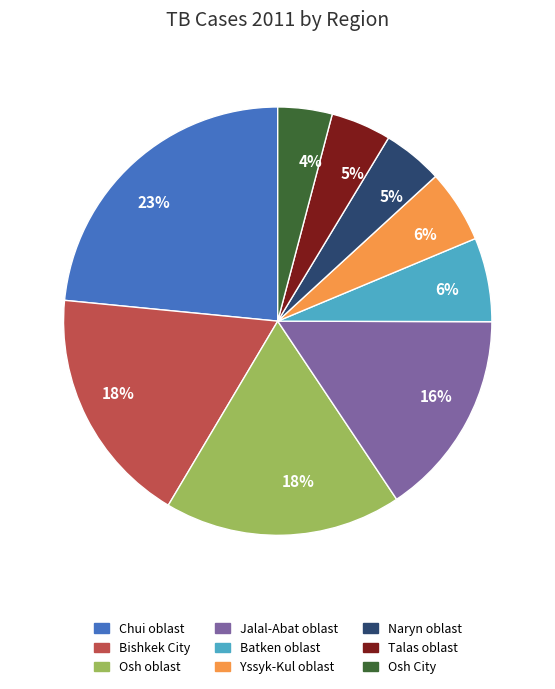

The Batken oblast slice represents 6% of the pie. True or false?

True